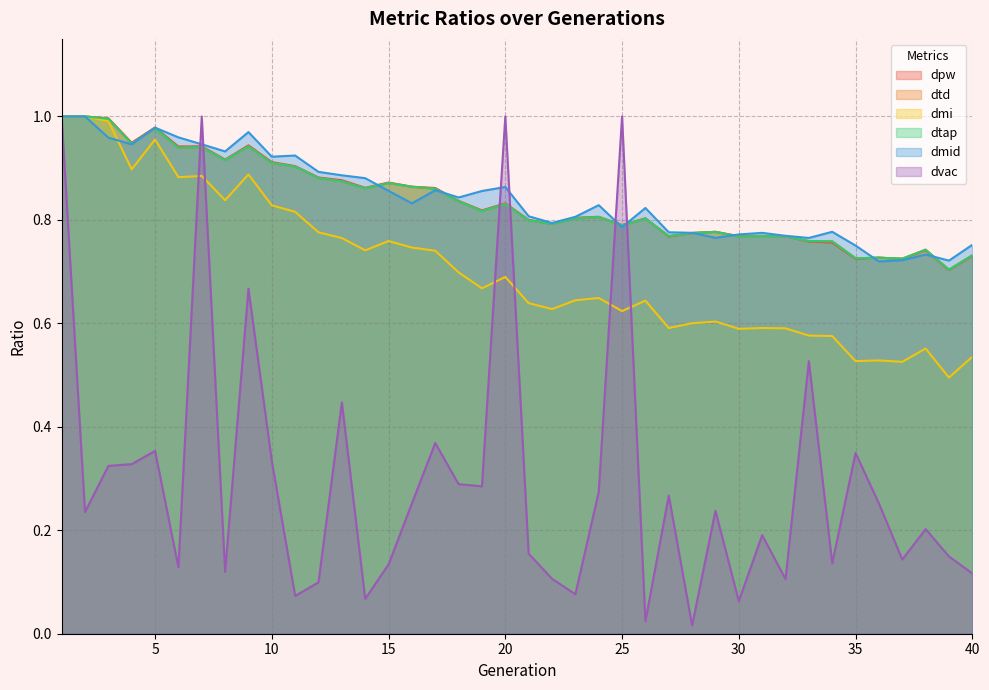

Does the chart have visible grid lines?

Yes